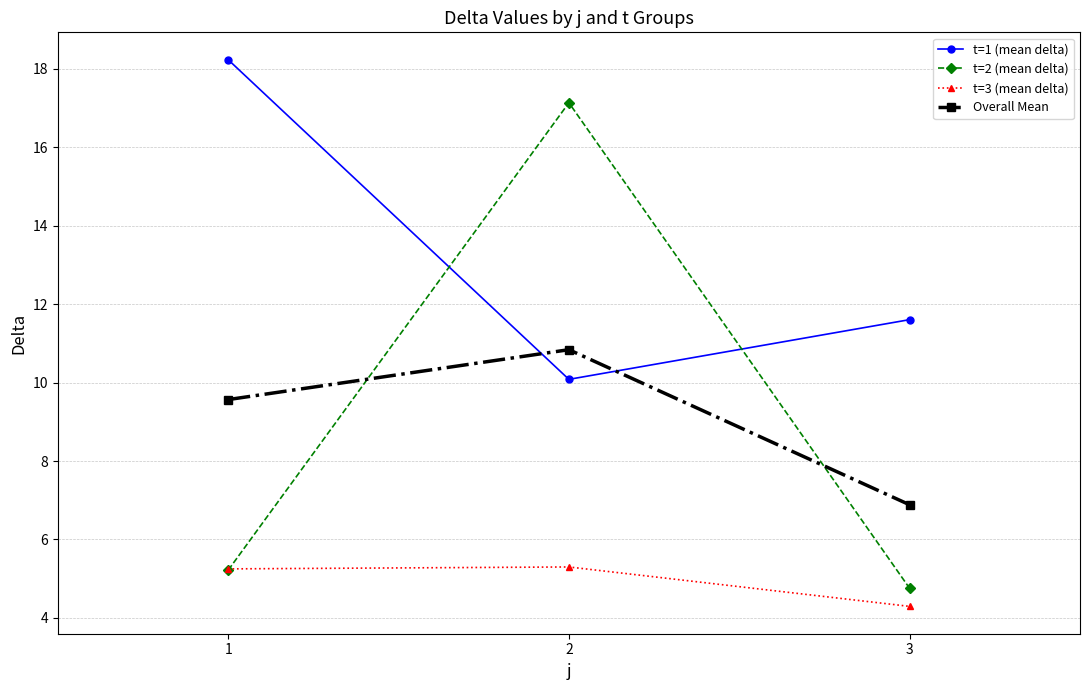

Is it true that t=2 (mean delta) equals 24.7 at 2?

False